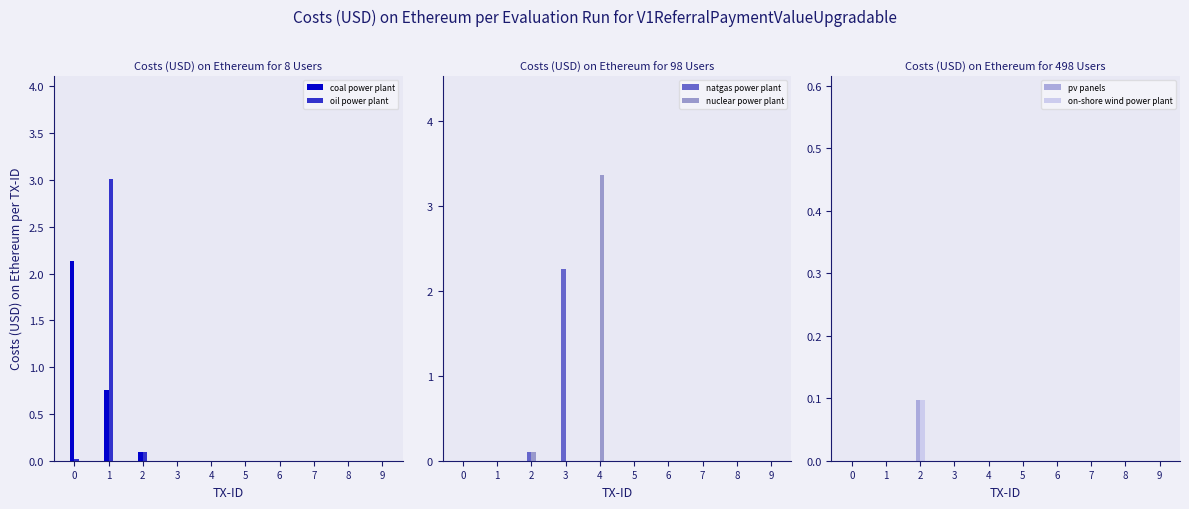

What are all the series names shown in the legend?

coal power plant, oil power plant, natgas power plant, nuclear power plant, pv panels, on-shore wind power plant